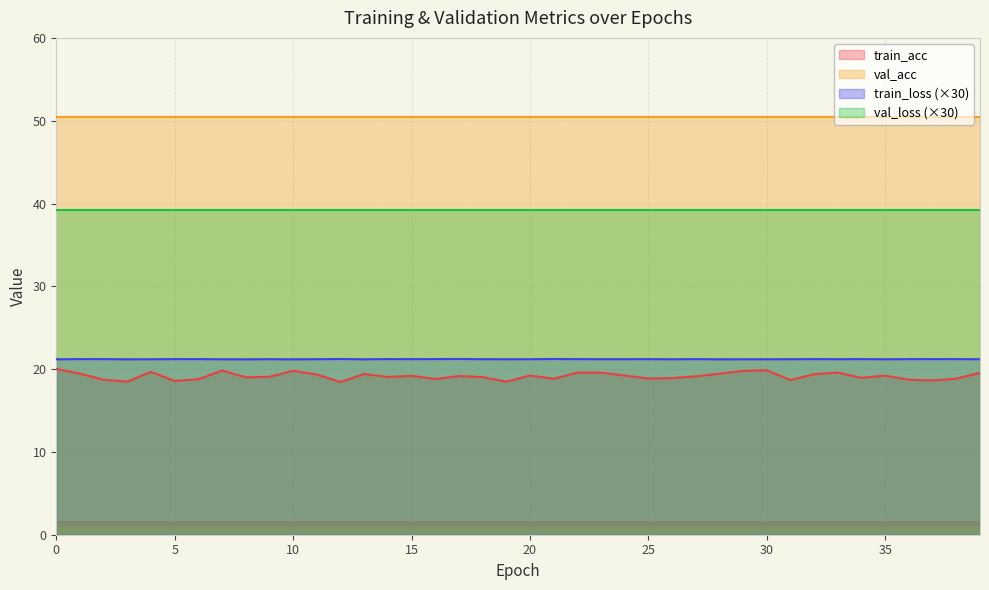

Is it true that train_acc equals 19.8 at 10?

True